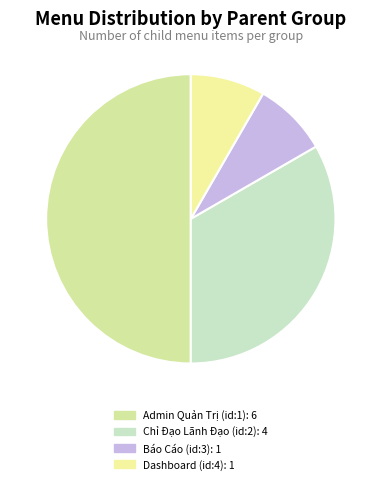

Count the number of slices in the pie.

4